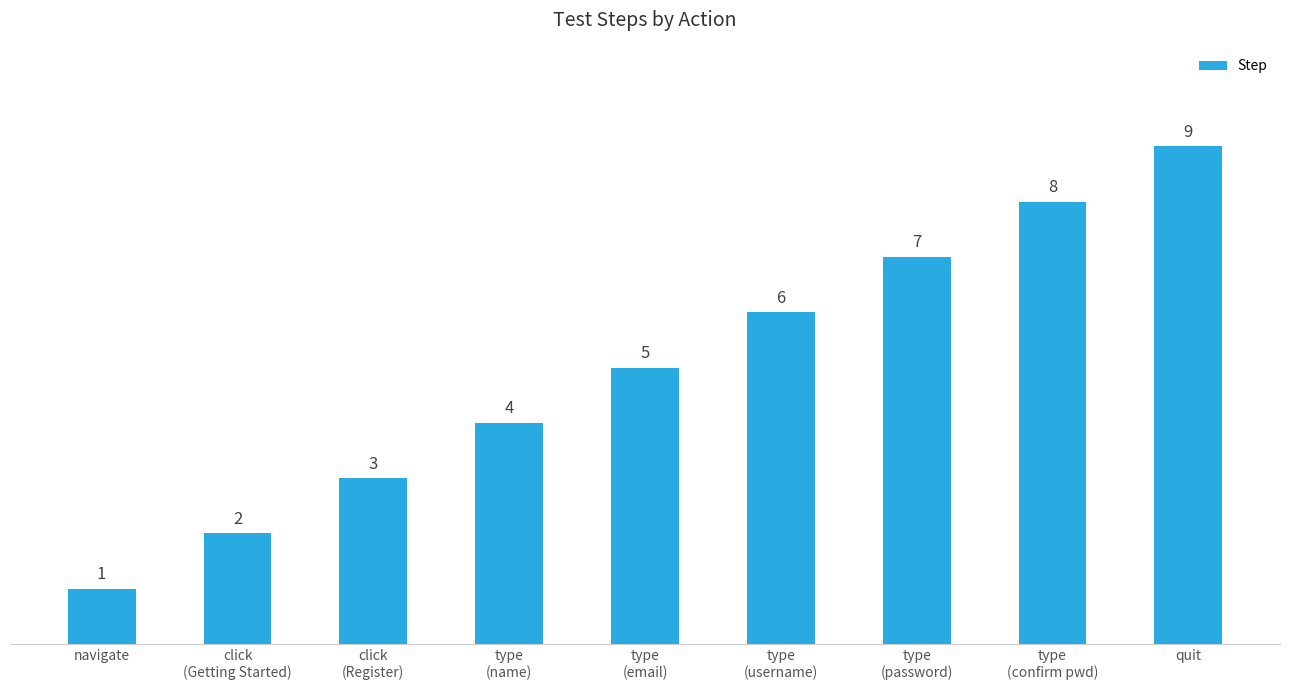

What is the ratio of the value at type
(confirm pwd) to the value at type
(username)?

1.3